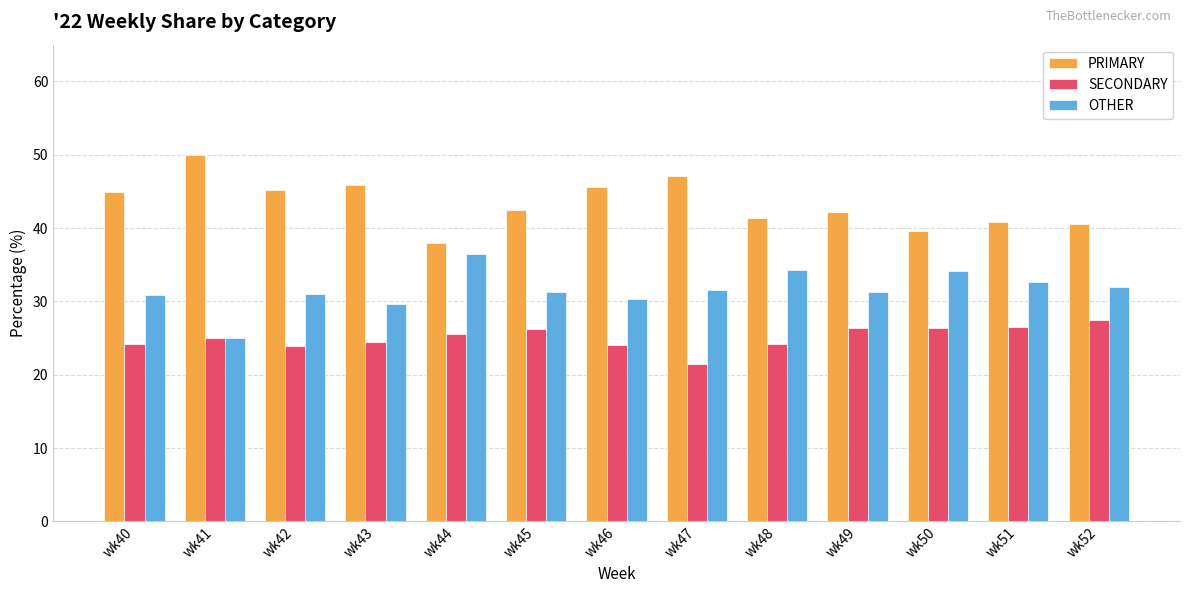

The value of SECONDARY at wk52 is 17.9. True or false?

False